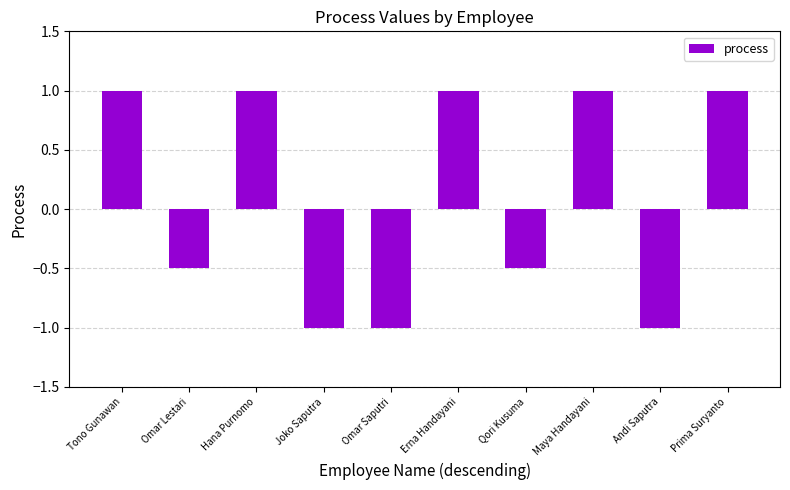

Read the value at Omar Saputri.

-1.0